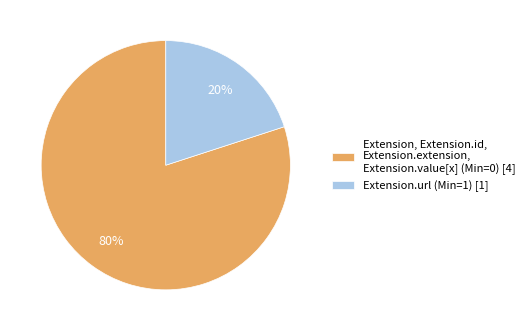

What is the largest slice in the pie chart?

Extension, Extension.id, Extension.extension, Extension.value[x] (Min=0) [4]